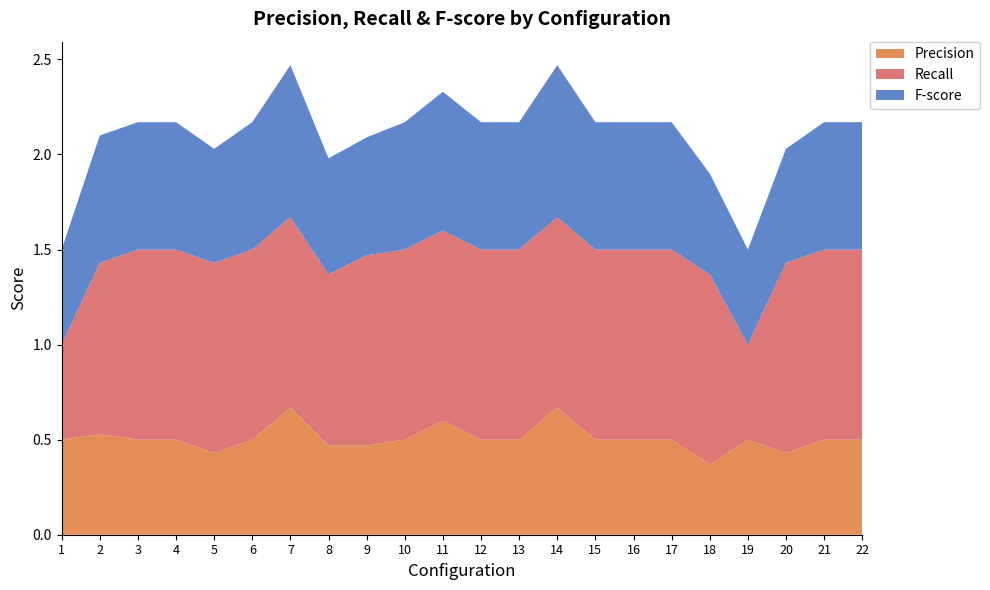

Reading left to right, transcribe all the data shown in this chart.

Precision: 1=0.5	2=0.5	3=0.5	4=0.5	5=0.4	6=0.5	7=0.7	8=0.5	9=0.5	10=0.5	11=0.6	12=0.5	13=0.5	14=0.7	15=0.5	16=0.5	17=0.5	18=0.4	19=0.5	20=0.4	21=0.5	22=0.5
Recall: 1=0.5	2=0.9	3=1.0	4=1.0	5=1.0	6=1.0	7=1.0	8=0.9	9=1.0	10=1.0	11=1.0	12=1.0	13=1.0	14=1.0	15=1.0	16=1.0	17=1.0	18=1.0	19=0.5	20=1.0	21=1.0	22=1.0
F-score: 1=0.5	2=0.7	3=0.7	4=0.7	5=0.6	6=0.7	7=0.8	8=0.6	9=0.6	10=0.7	11=0.7	12=0.7	13=0.7	14=0.8	15=0.7	16=0.7	17=0.7	18=0.5	19=0.5	20=0.6	21=0.7	22=0.7